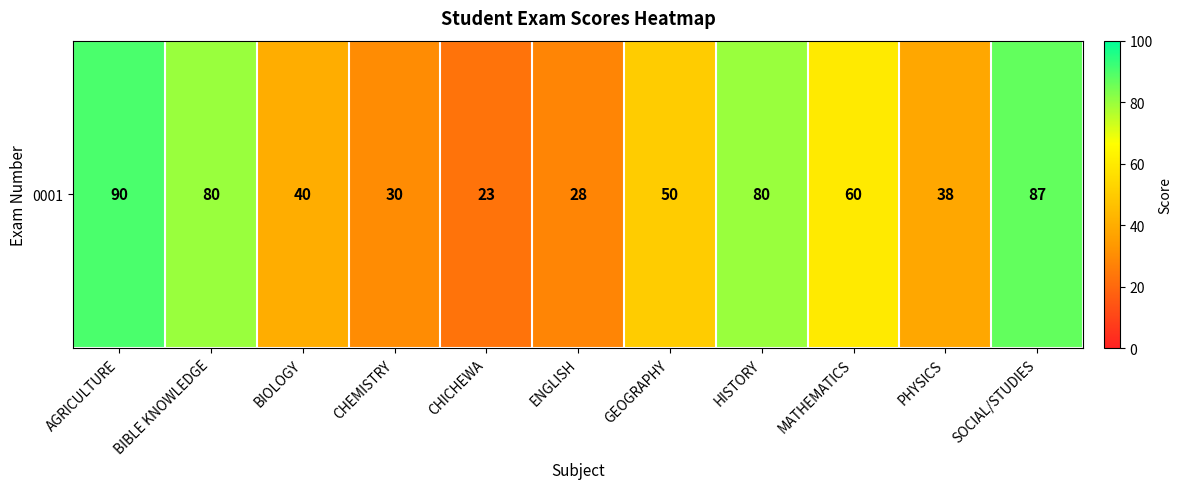

True or false: the data shows 72 at GEOGRAPHY.

False